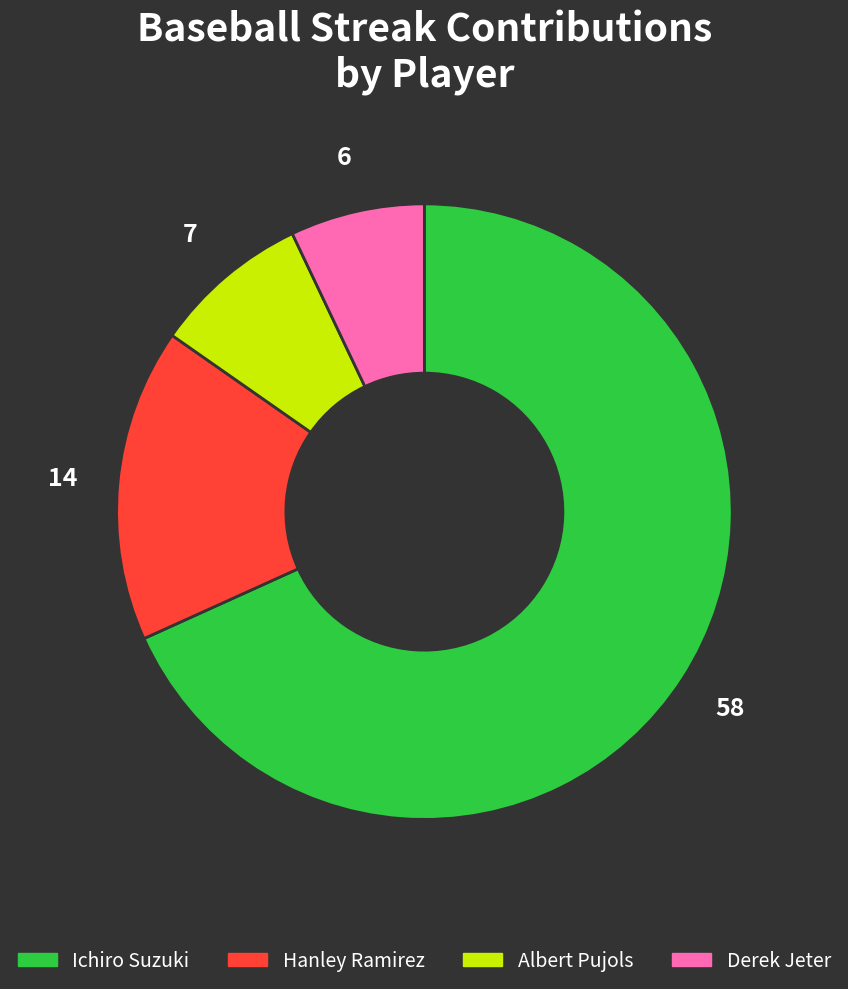

How many slices are in this pie chart?

4